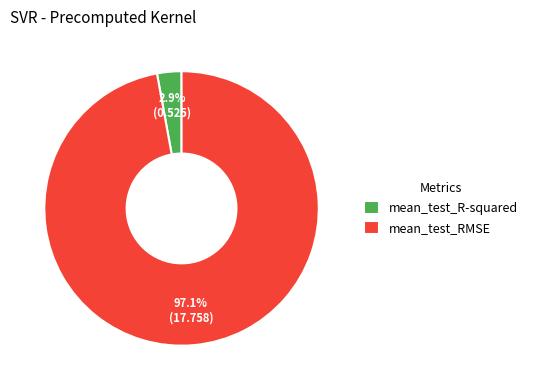

Rank the categories by value from highest to lowest.

mean_test_RMSE, mean_test_R-squared